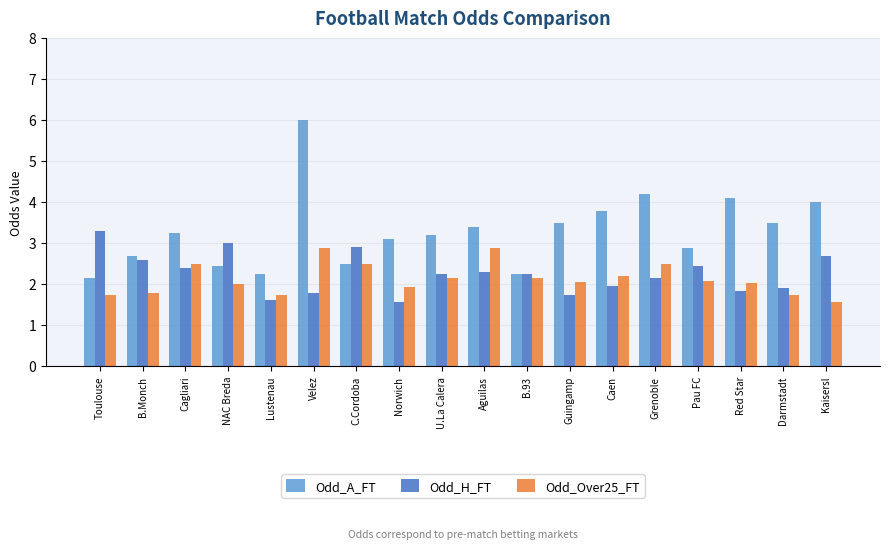

What is the label of the 1st bar from the right?

Kaisersl